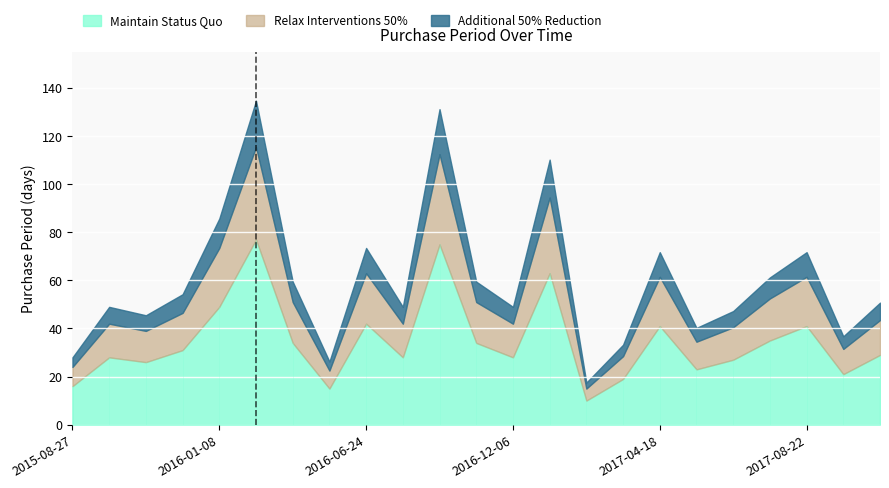

What are all the series names shown in the legend?

Maintain Status Quo, Relax Interventions 50%, Additional 50% Reduction